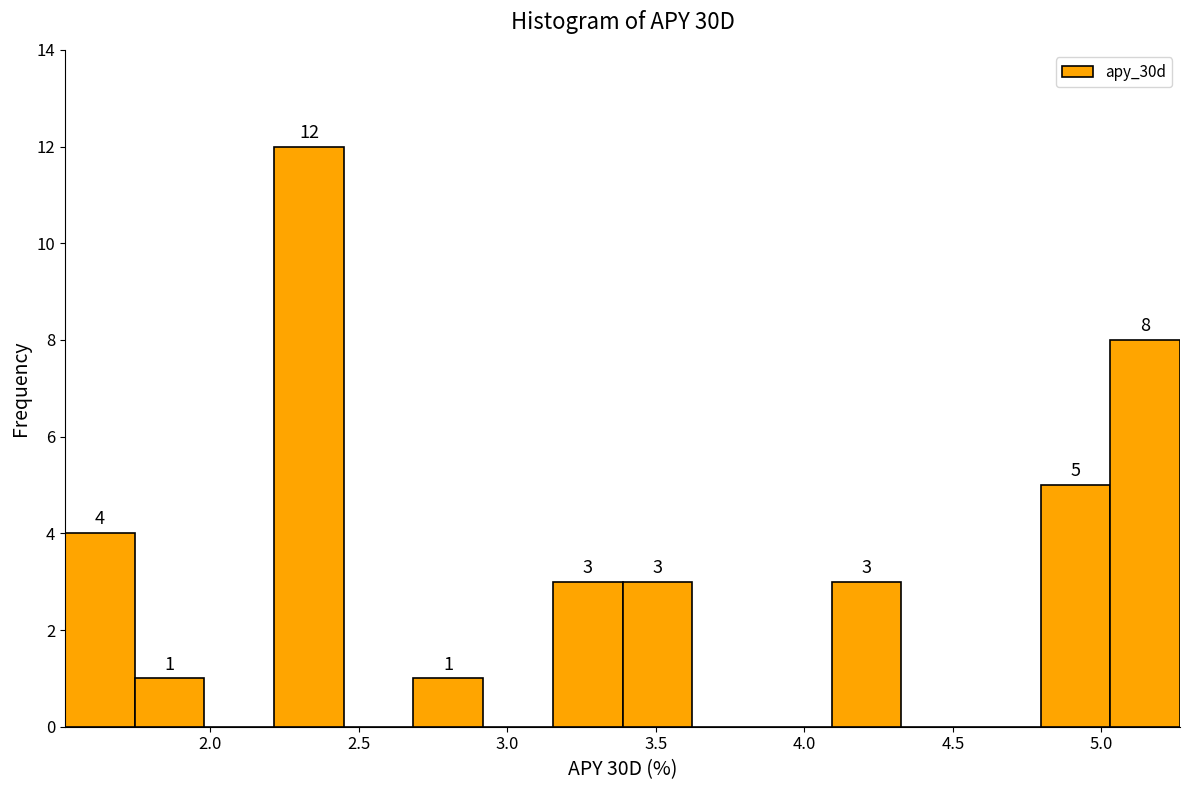

Over which range of the x-axis is the bar tallest?

2.20 to 2.45